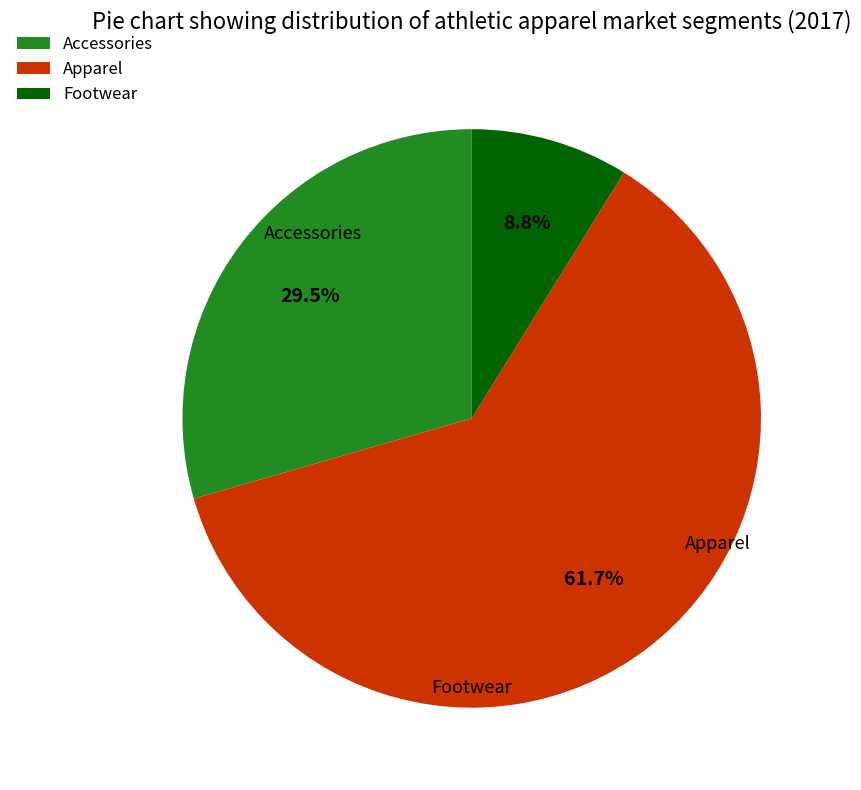

To the nearest percent, what is the combined percentage of Apparel and Accessories?

91%